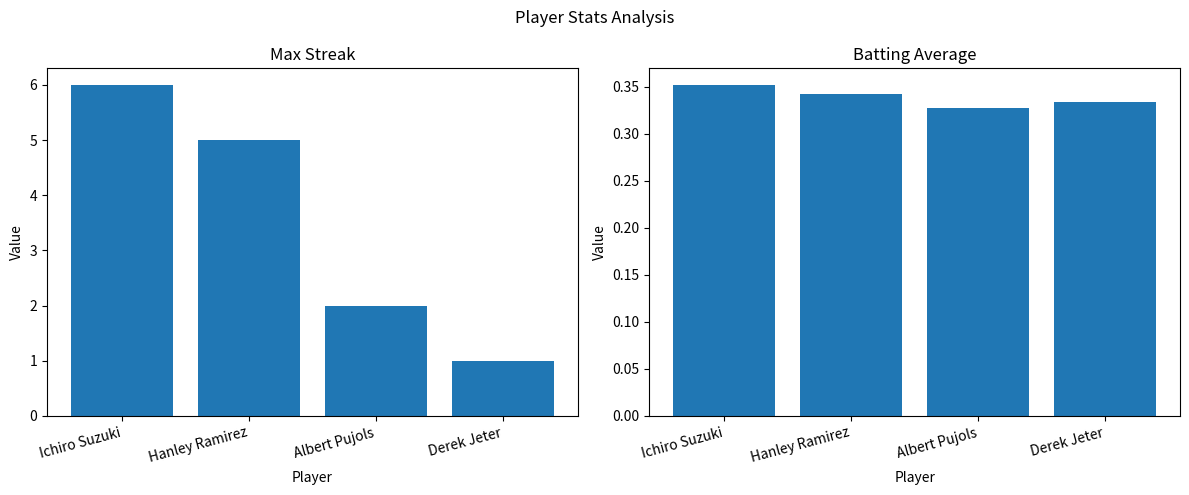

Reading right to left, extract all data points from this chart.

Max Streak: 1.0	2.0	5.0	6.0
Batting Average: 0.3	0.3	0.3	0.4